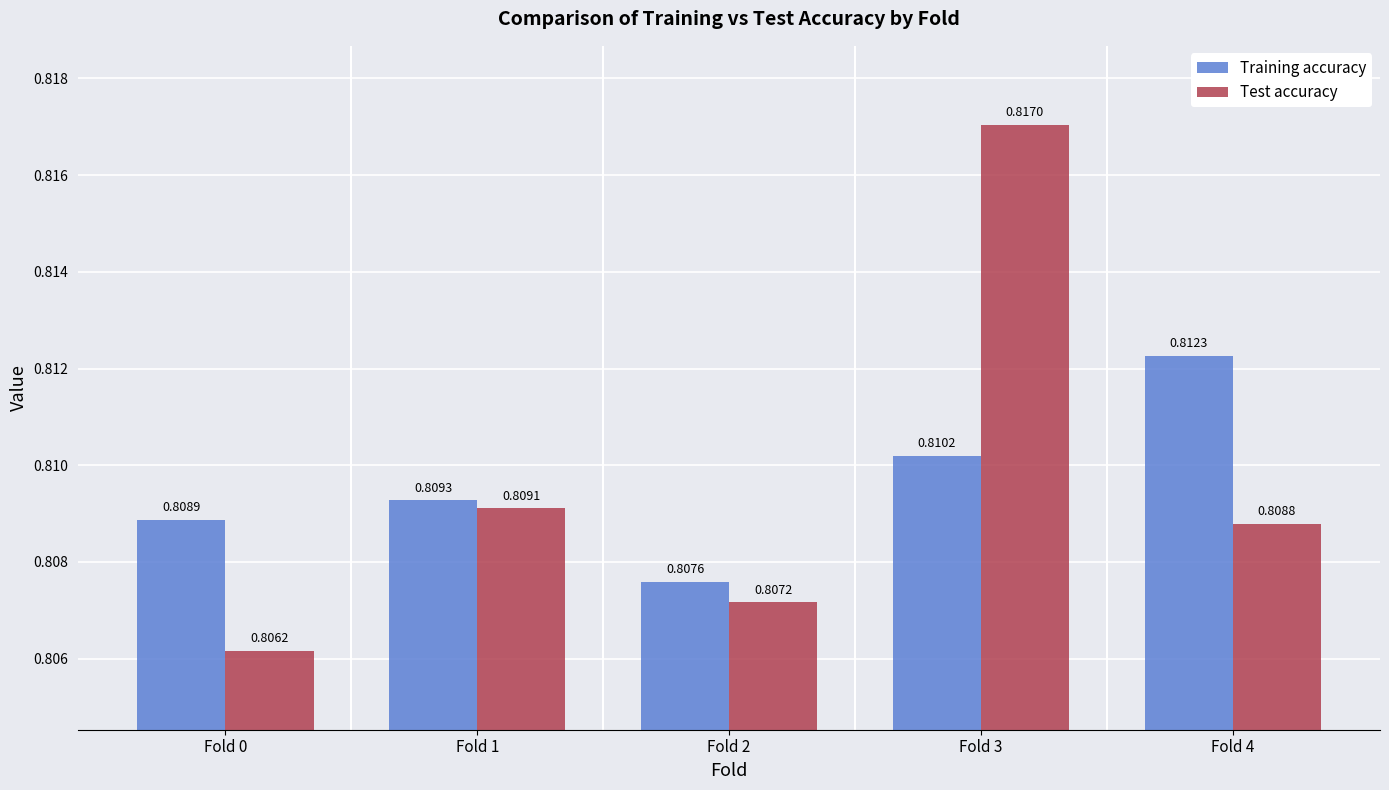

What is the sum of all Training accuracy values?

4.0